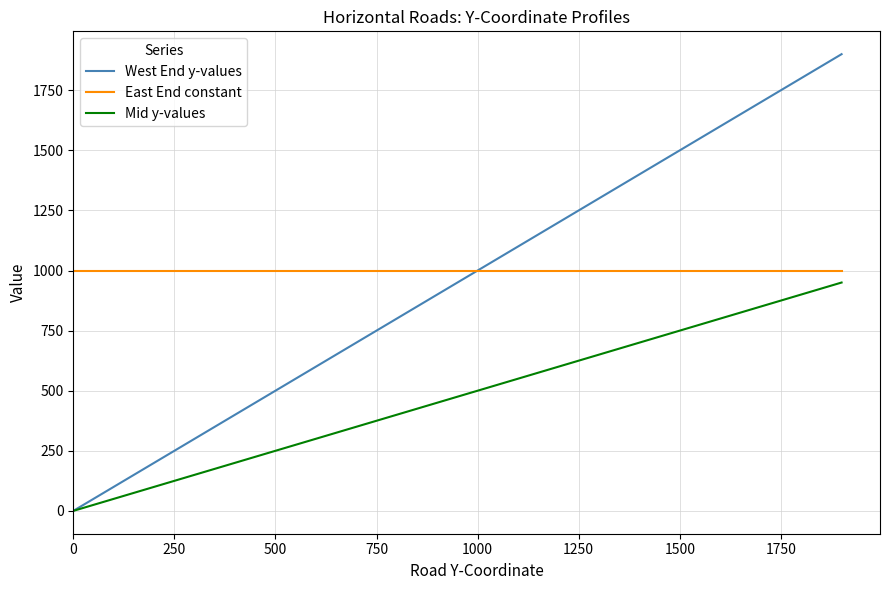

Which series has the largest range (max minus min)?

West End y-values